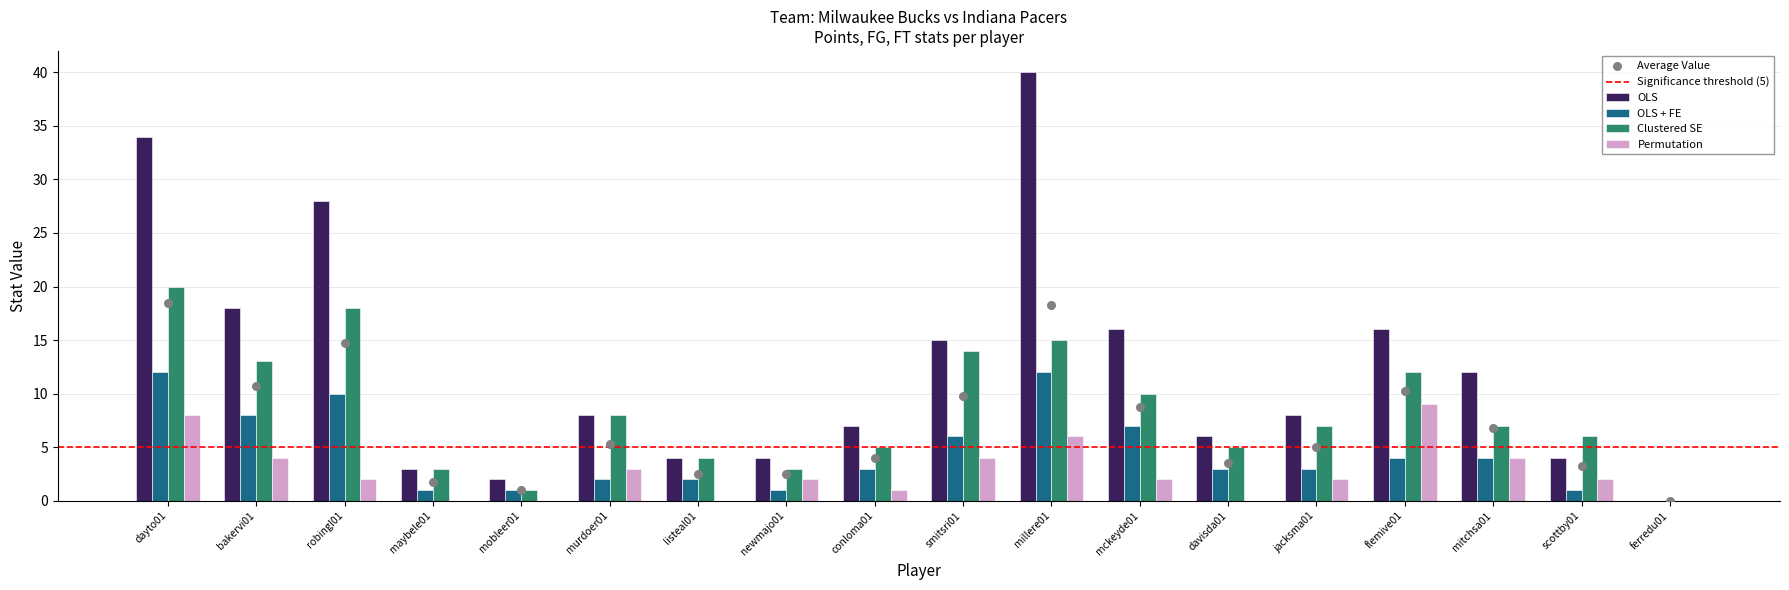

What are all the series names shown in the legend?

OLS, OLS + FE, Clustered SE, Permutation